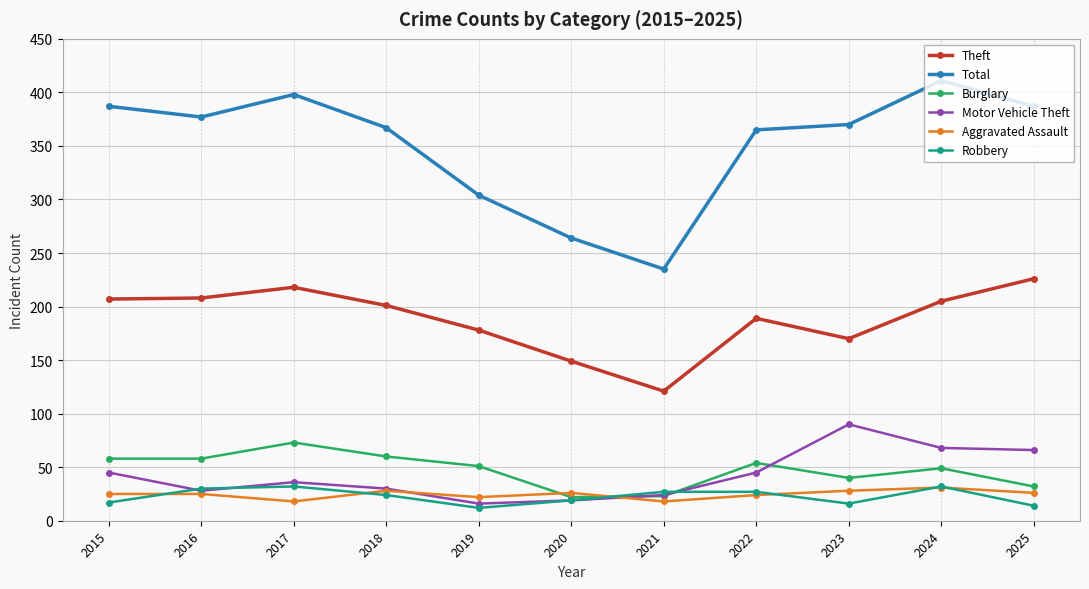

True or false: Motor Vehicle Theft has a value of 18 at 2022.

False